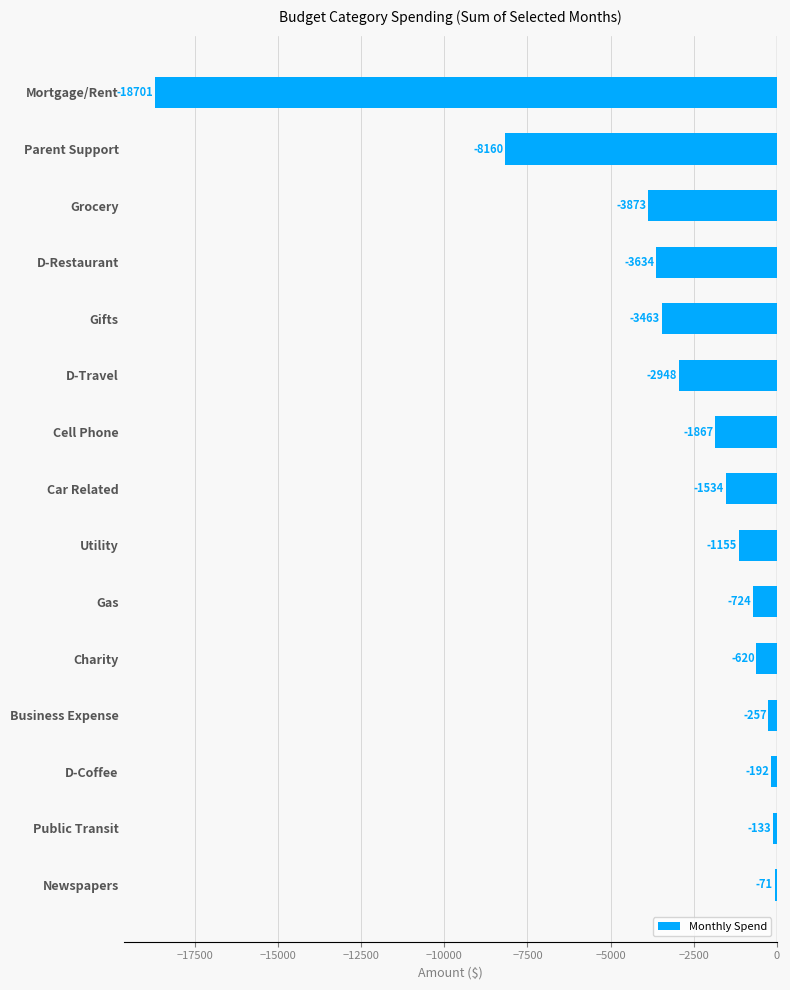

Is it true that the value at Gas is -724.4?

True